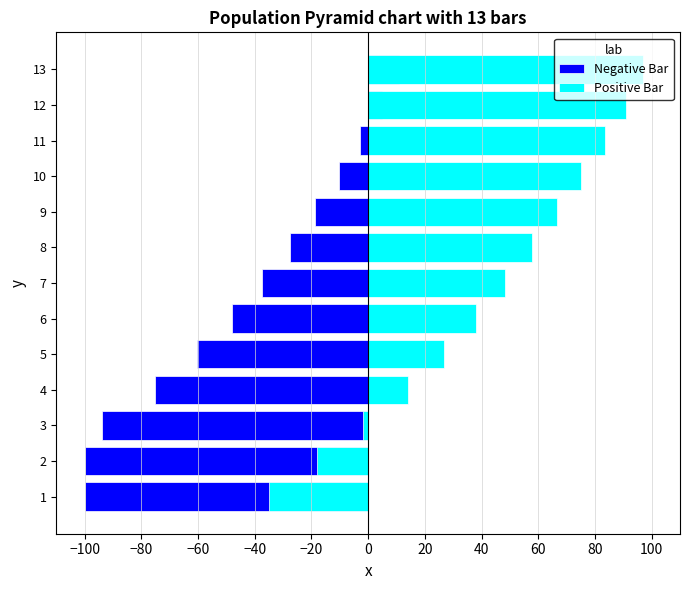

How many bars are there in each group?

2